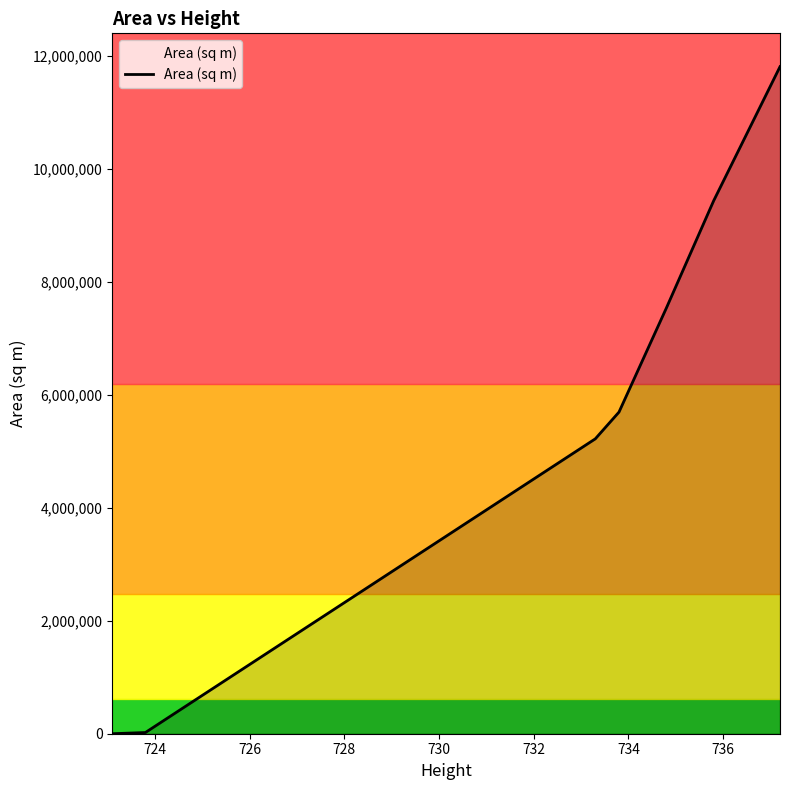

What is the sum of all values?

39727626.4